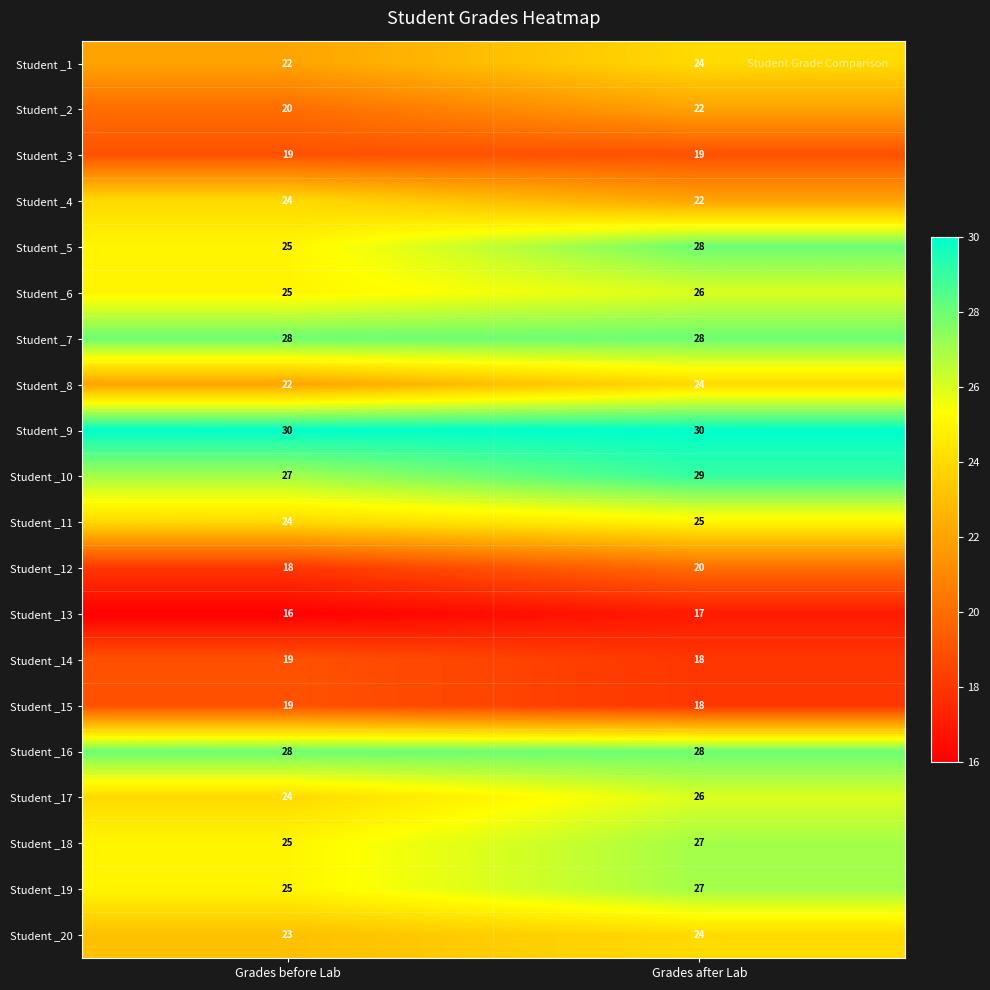

Read the Student _6 value at Grades before Lab.

25